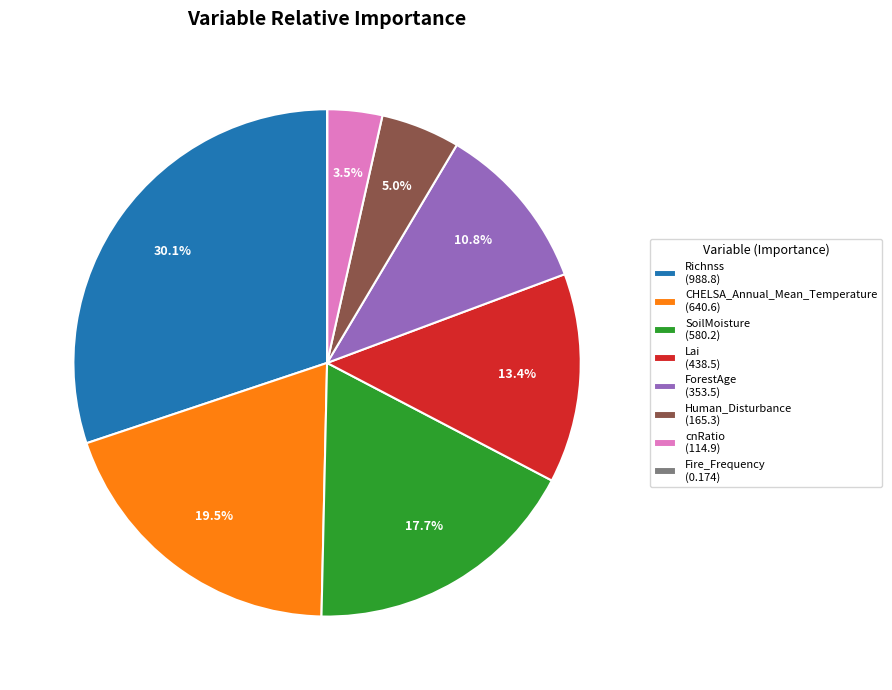

What percentage is the Human_Disturbance slice, to the nearest percent?

5%